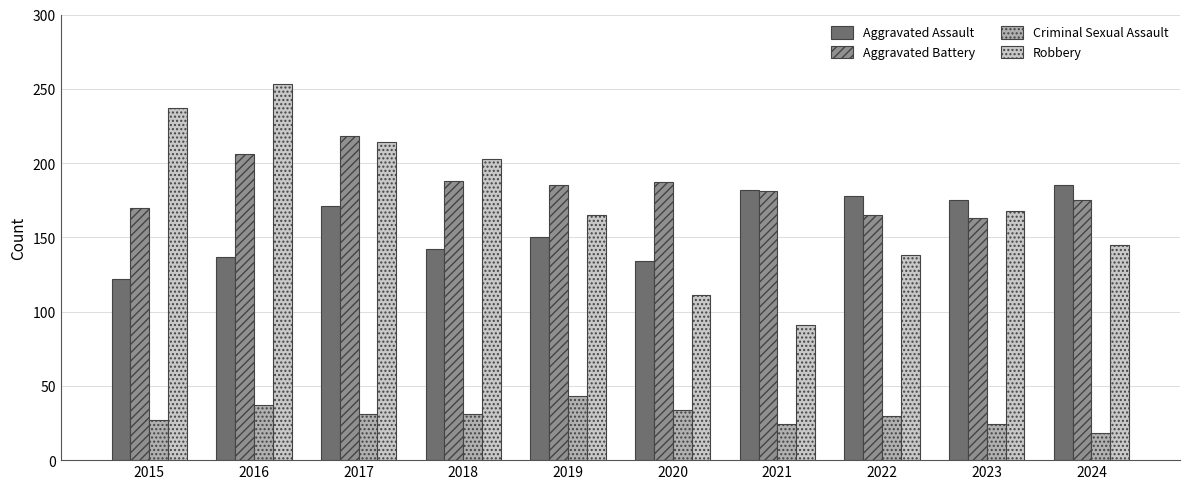

Which series changed the most between 2023 and 2024?

Robbery